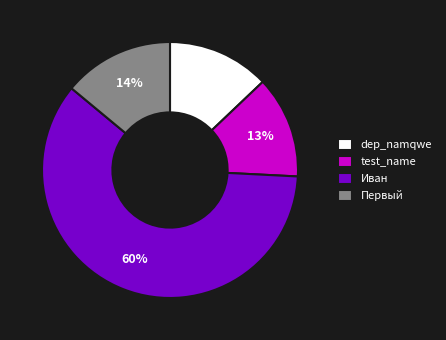

How many segments does this pie chart have?

4